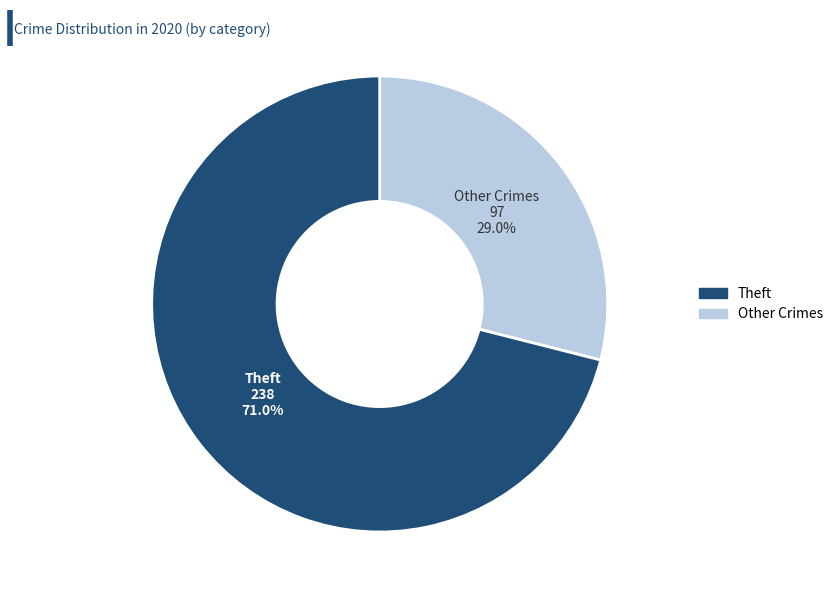

Is there any slice that represents more than half of the pie?

Yes